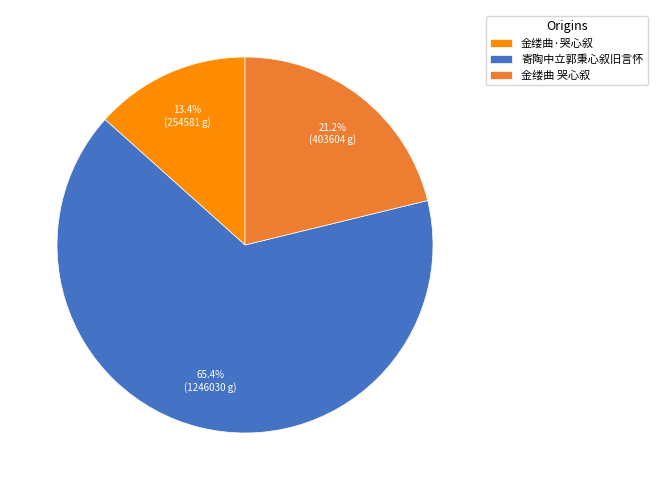

To the nearest percent, what is the average slice percentage?

33%